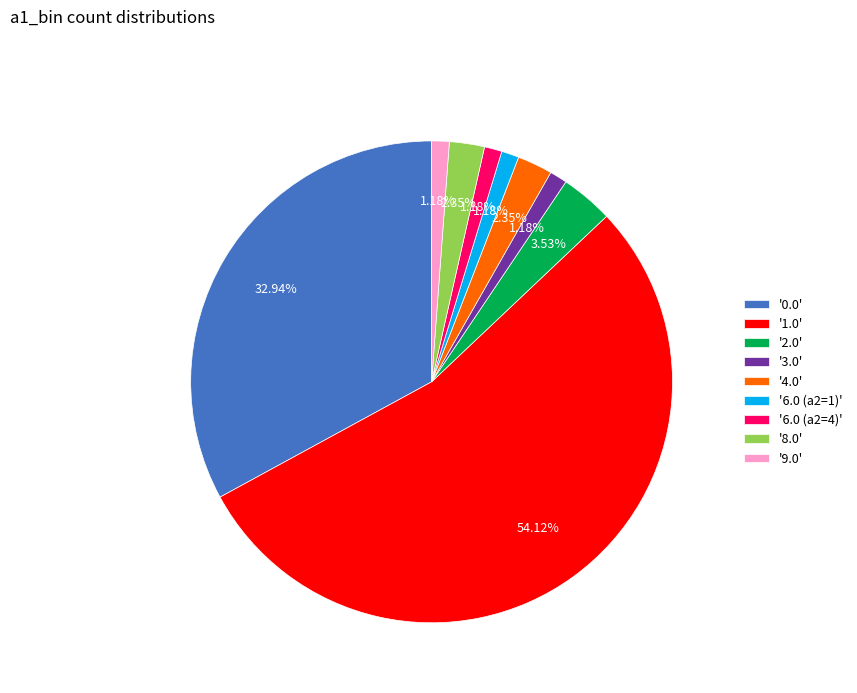

Between '3.0' and '1.0', which is larger?

'1.0'